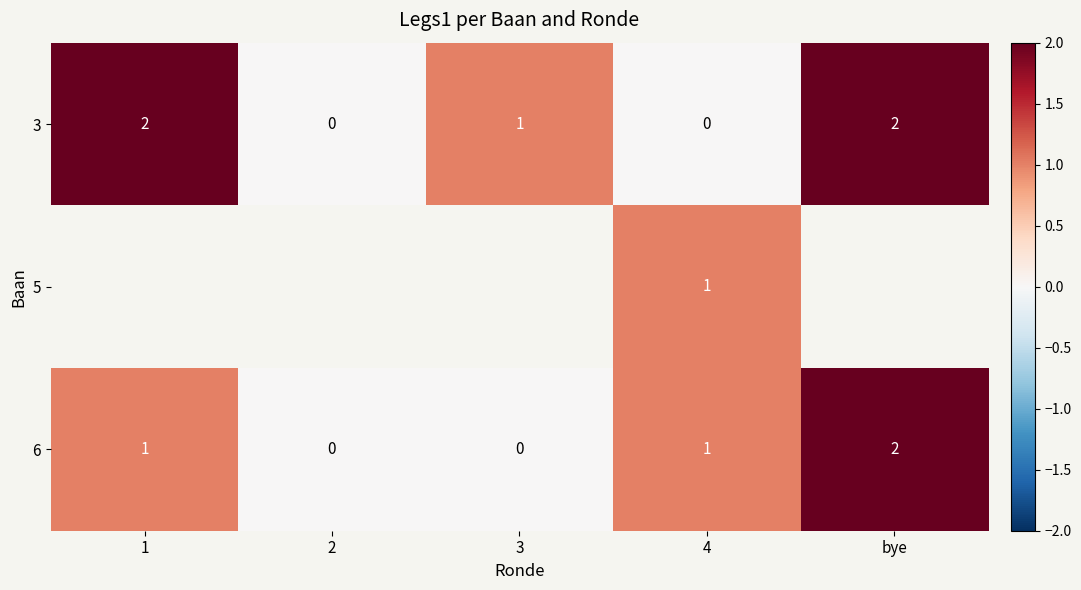

What is the sum of the 3 values at 1 and bye?

4